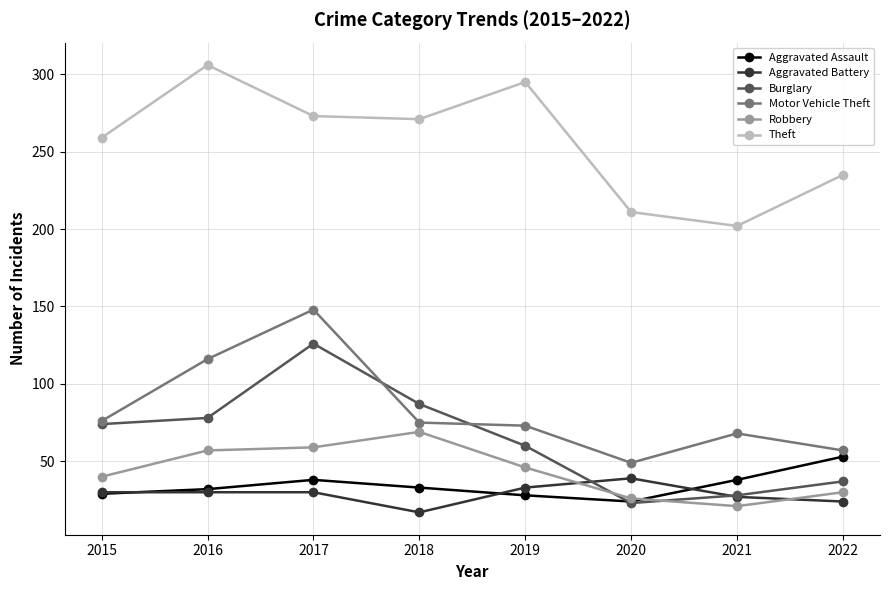

Count the number of data series in this chart.

6